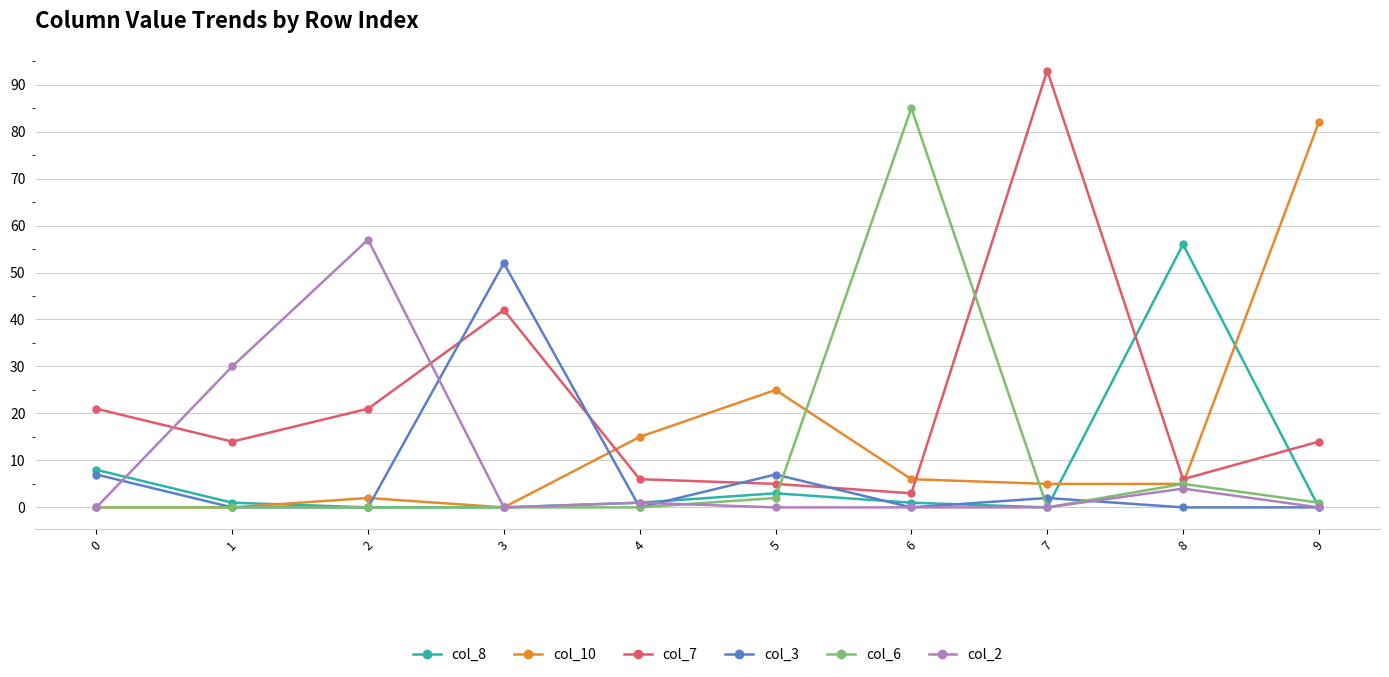

What is the maximum value shown in the chart?

93